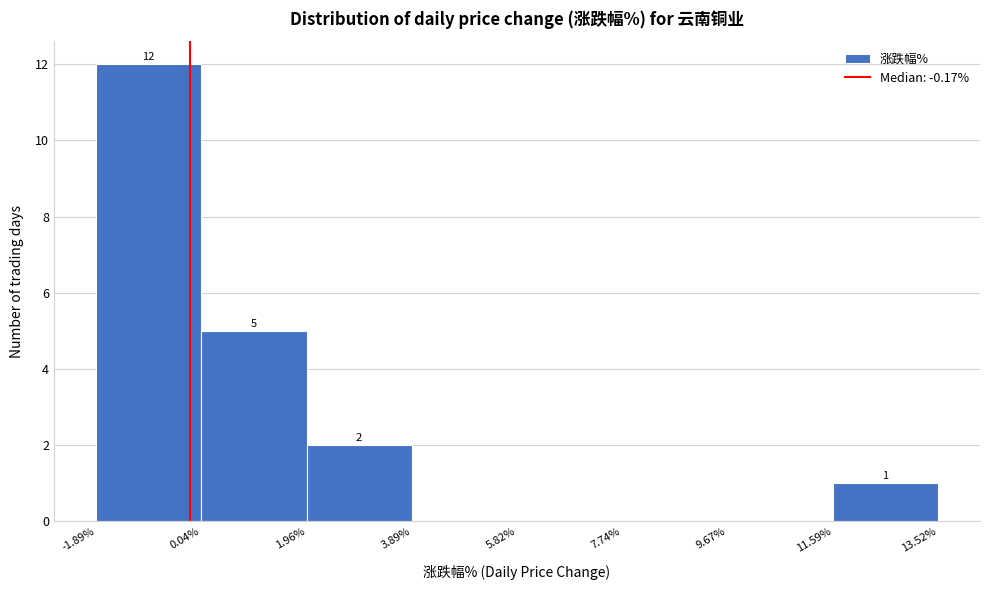

Over which range of the x-axis is the bar tallest?

-1.89% to 0.04%